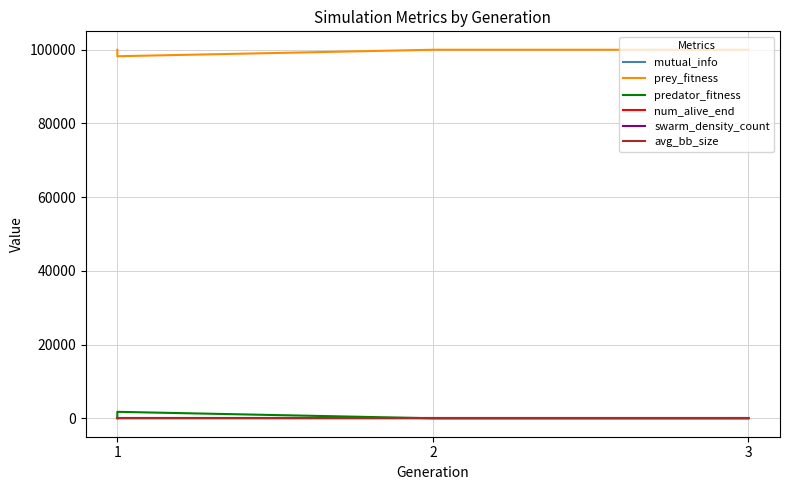

Reading right to left, transcribe all the data shown in this chart.

mutual_info: 0.0	-0.0	0.0	-0.0
prey_fitness: 100000.0	100000.0	98244.0	100000.0
predator_fitness: 1.0	1.0	1756.0	1.0
num_alive_end: 50.0	50.0	49.0	50.0
swarm_density_count: 49.0	49.0	48.1	49.0
avg_bb_size: 0.0	0.0	0.0	0.0